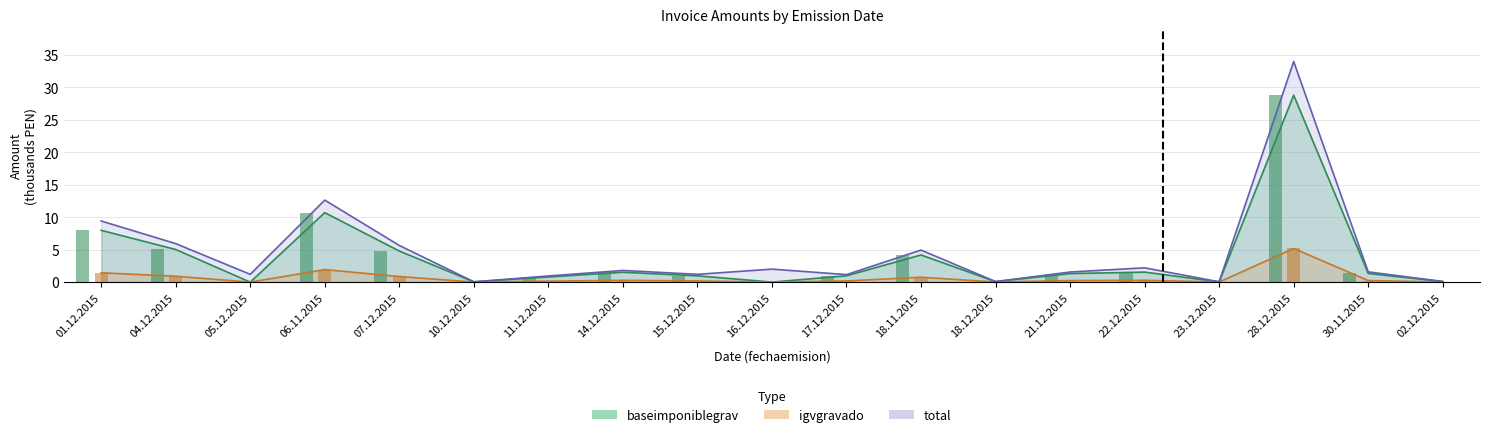

Between 06.11.2015 and 28.12.2015, which is larger?

28.12.2015